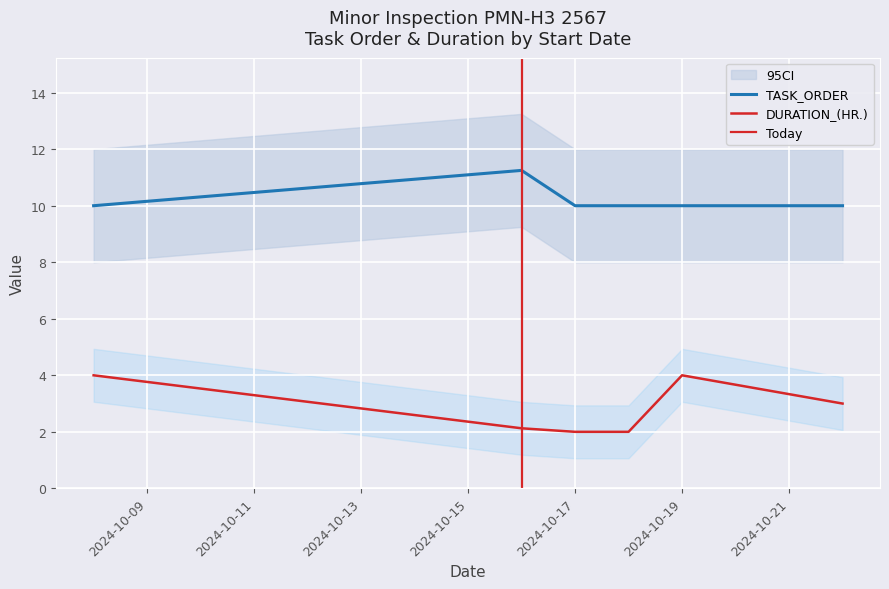

Is the value of DURATION_(HR.) at 2024-10-18 greater than the value of TASK_ORDER at 2024-10-22?

No